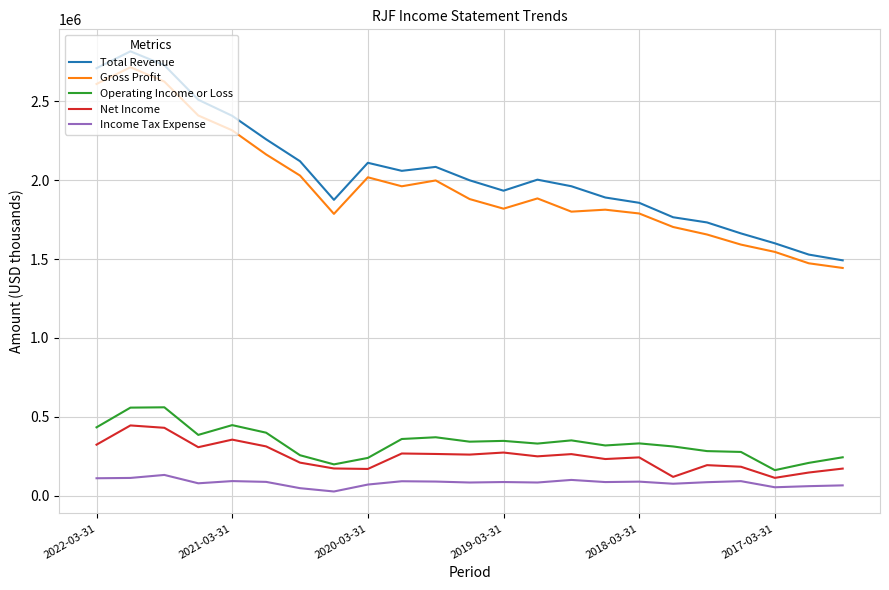

What is the maximum value shown in the chart?

2818000